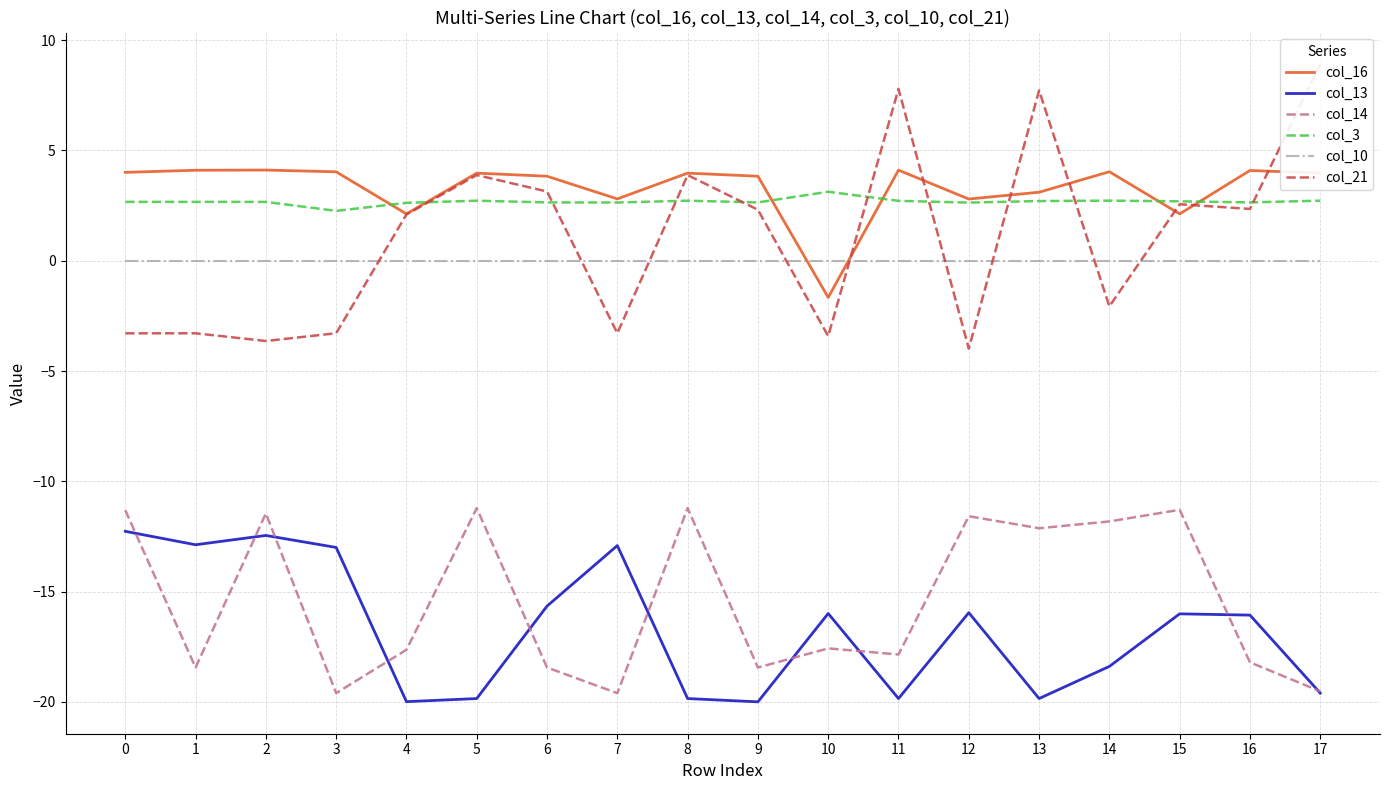

The col_13 series shows -20.0 at 9. True or false?

True